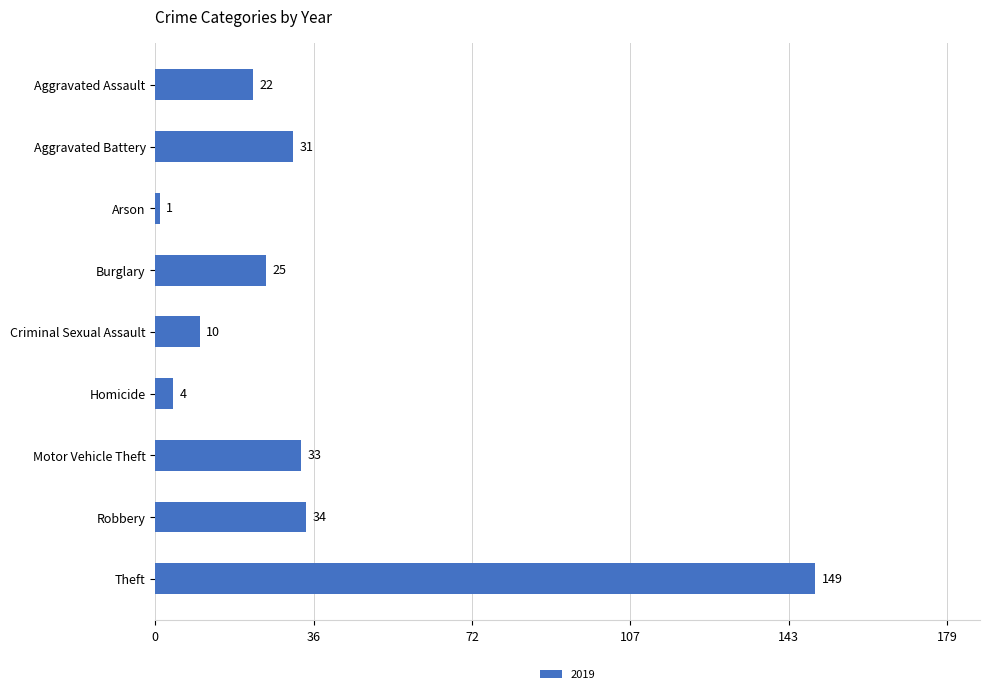

Where is the data nearest to the value 75?

Robbery